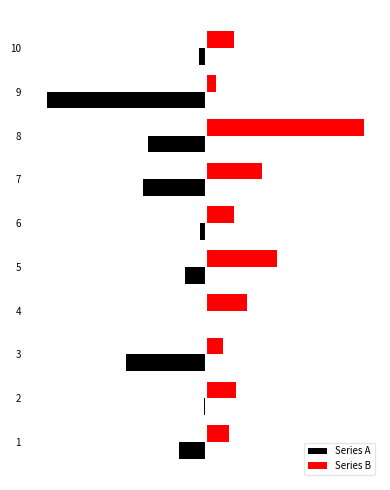

List the series in order of their peak value, lowest first.

Series A, Series B